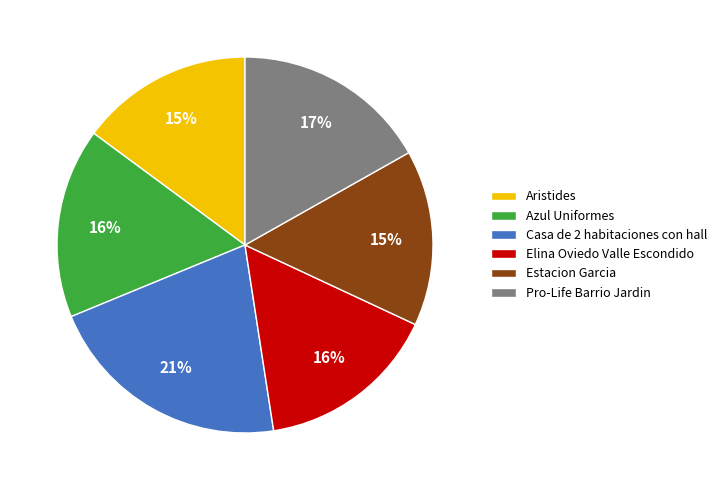

Do Elina Oviedo Valle Escondido and Aristides together represent more than half of the pie?

No